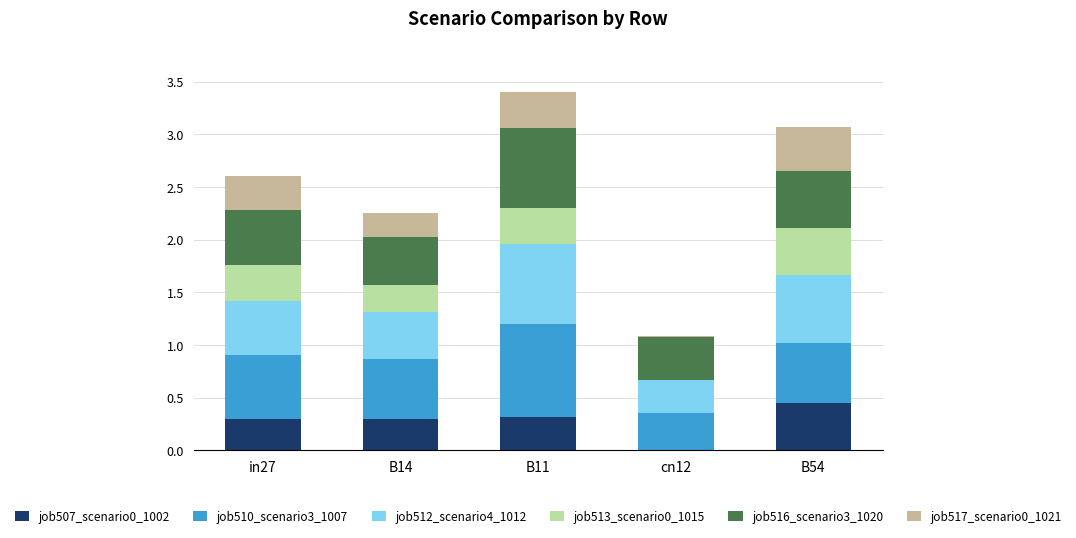

Which category has the highest value in the job507_scenario0_1002 series?

B54